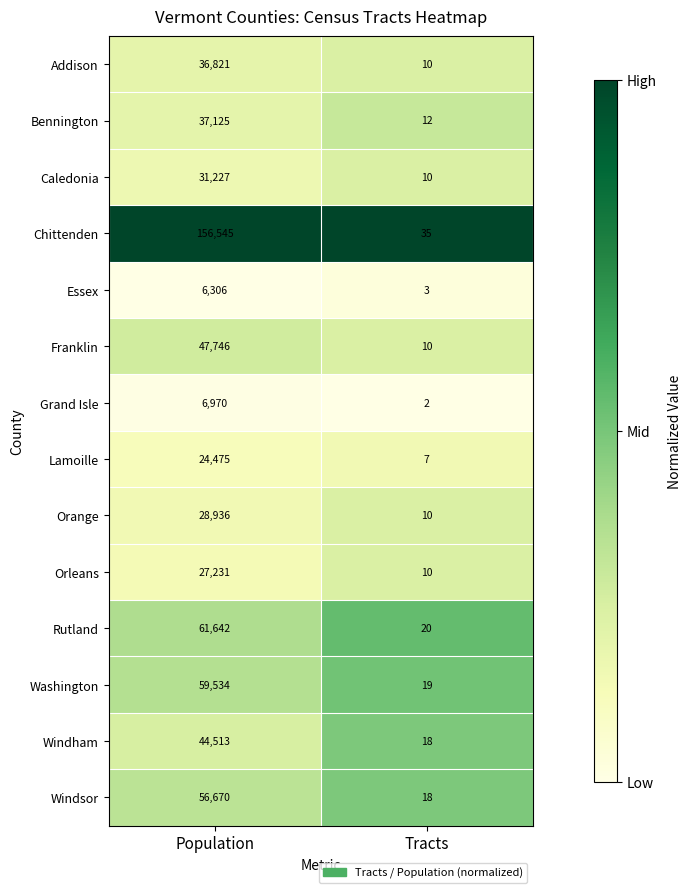

At which category is the sum across all series the highest?

Population